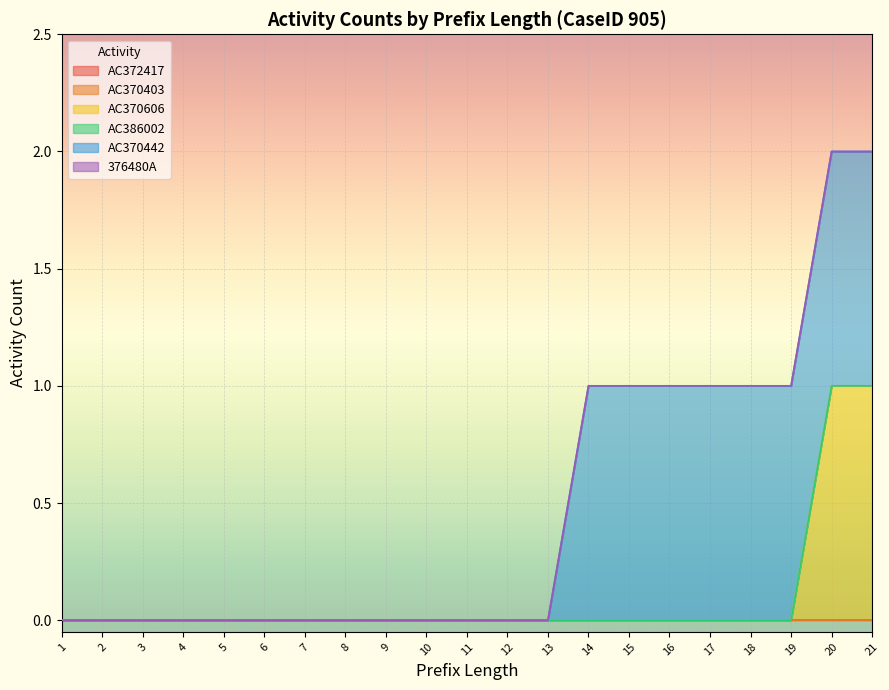

List the labels in order of 376480A value, smallest first.

1, 2, 3, 4, 5, 6, 7, 8, 9, 10, 11, 12, 13, 14, 15, 16, 17, 18, 19, 20, 21